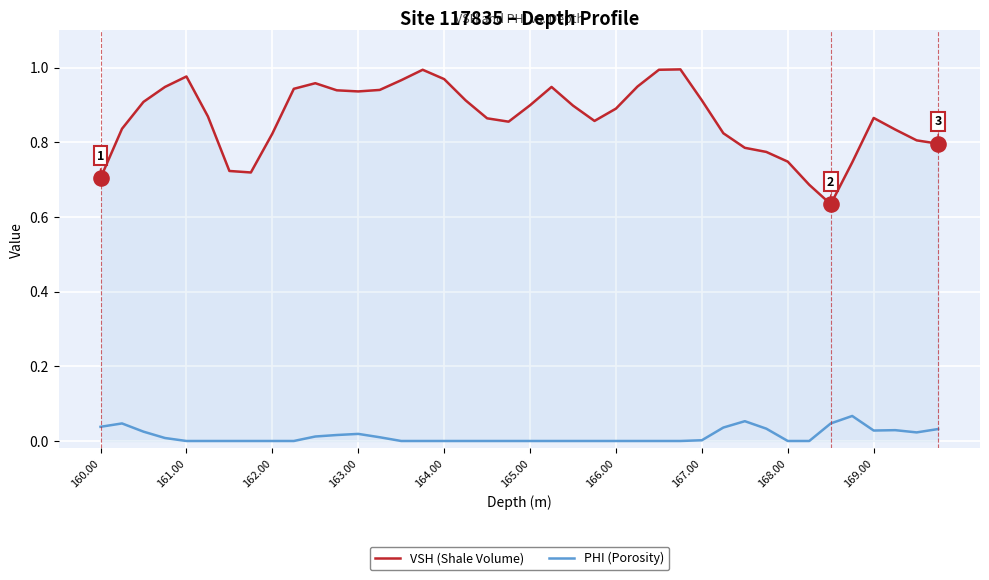

What are all the series names shown in the legend?

VSH (Shale Volume), PHI (Porosity)